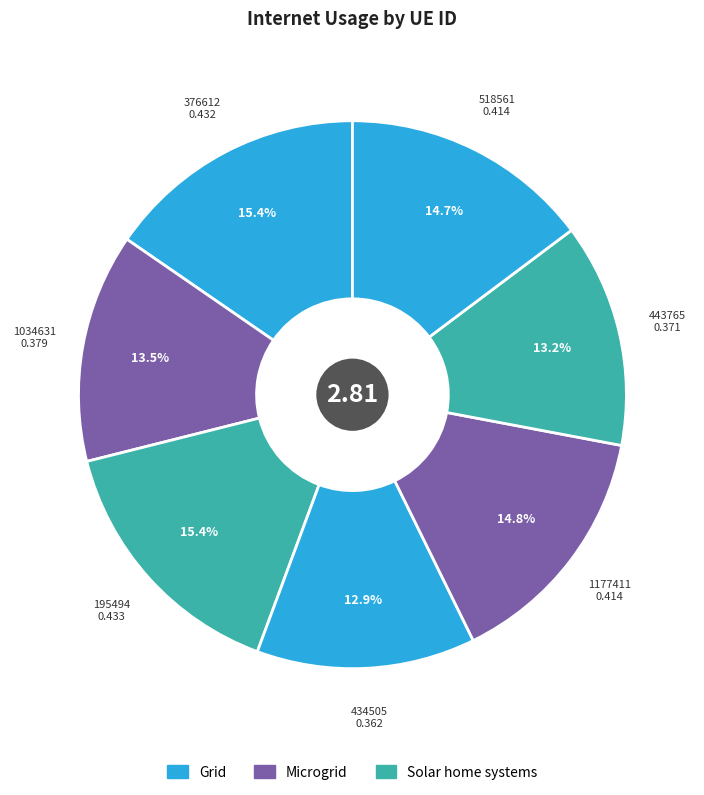

Count the number of slices in the pie.

7